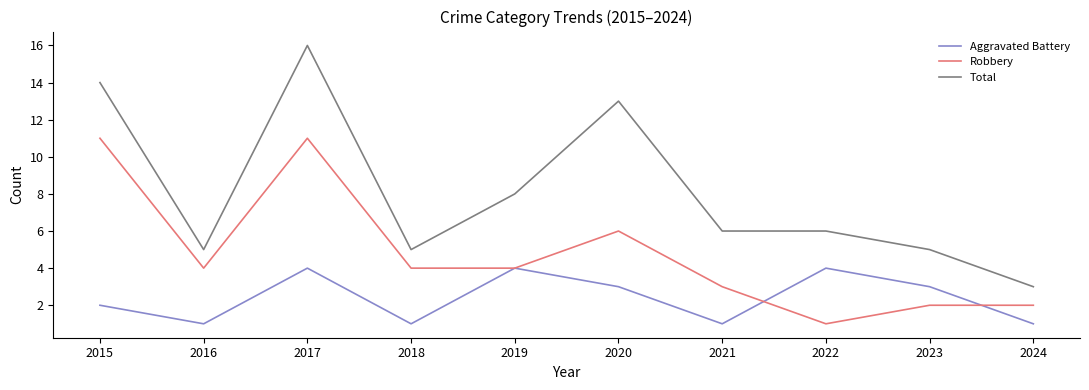

What is the total value across all series at 2015?

27